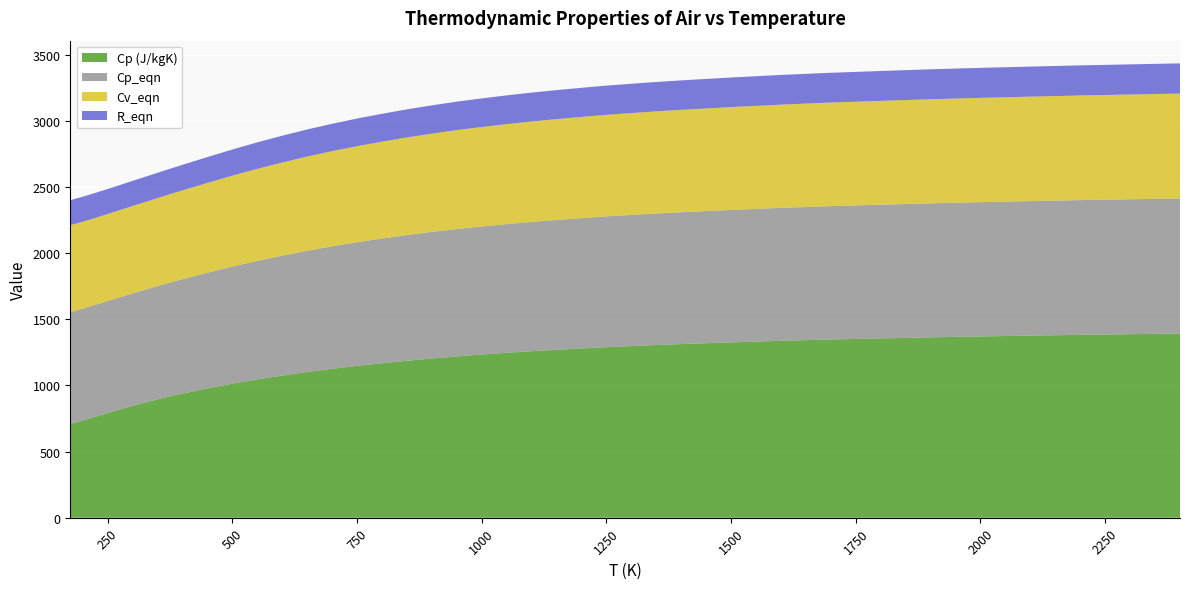

Reading left to right, what are all the values shown in this chart?

Cp (J/kgK): 709.0	735.0	763.0	791.0	819.0	846.0	871.0	895.0	918.0	939.0	978.0	1014.0	1046.0	1075.0	1102.0	1126.0	1148.0	1168.0	1187.0	1204.0	1220.0	1234.0	1247.0	1259.0	1270.0	1280.0	1290.0	1298.0	1306.0	1313.0	1326.0	1338.0	1348.0	1356.0	1364.0	1371.0	1377.0	1383.0	1388.0	1393.0
Cp_eqn: 846.1	846.2	846.6	847.4	848.8	850.7	853.4	856.6	860.5	864.8	874.6	885.3	896.2	906.8	917.0	926.5	935.2	943.2	950.5	957.1	963.1	968.5	973.4	977.8	981.8	985.5	988.8	991.8	994.6	997.1	1001.5	1005.2	1008.4	1011.1	1013.4	1015.4	1017.2	1018.8	1020.1	1021.3
Cv_eqn: 657.0	657.2	657.5	658.1	659.2	660.7	662.7	665.2	668.2	671.6	679.2	687.5	696.0	704.2	712.1	719.5	726.3	732.5	738.2	743.3	747.9	752.1	755.9	759.4	762.5	765.3	767.9	770.2	772.4	774.3	777.7	780.6	783.1	785.2	787.0	788.6	790.0	791.2	792.2	793.2
R_eqn: 189.0	189.0	189.1	189.3	189.6	190.1	190.6	191.4	192.2	193.2	195.4	197.8	200.2	202.6	204.9	207.0	208.9	210.7	212.4	213.8	215.2	216.4	217.5	218.5	219.3	220.2	220.9	221.6	222.2	222.7	223.7	224.6	225.3	225.9	226.4	226.9	227.2	227.6	227.9	228.2